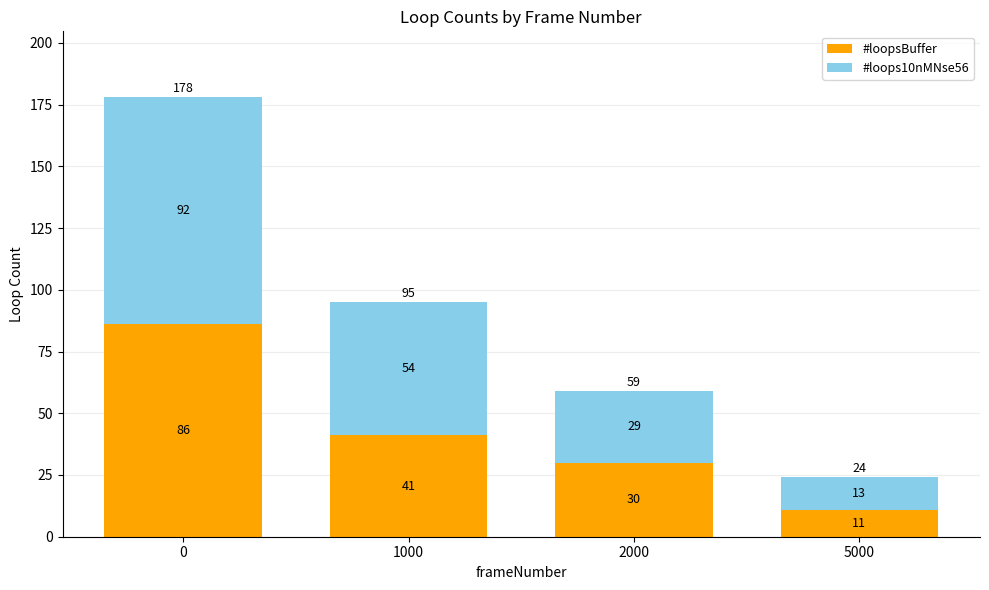

Reading left to right, list the values for the #loopsBuffer series.

86	41	30	11